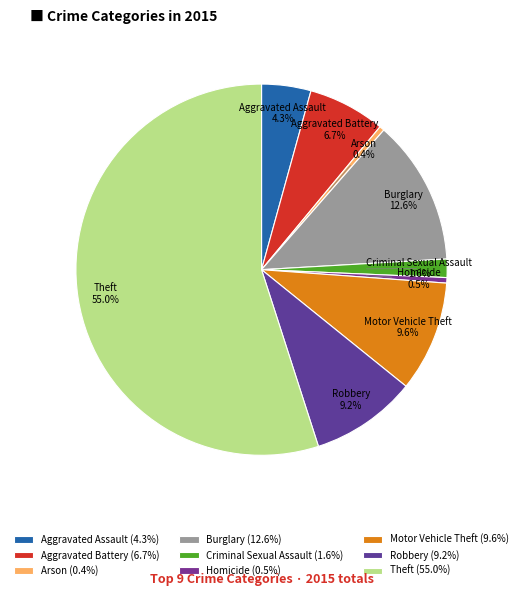

Which slice is the largest?

Theft